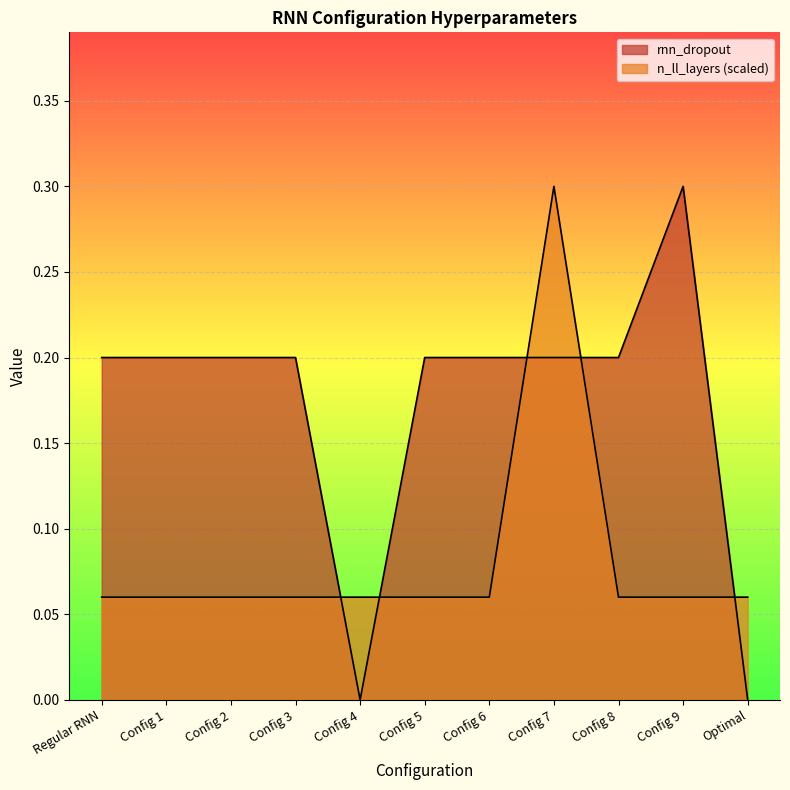

What is the spread (max minus min) of values at Config 4?

0.1